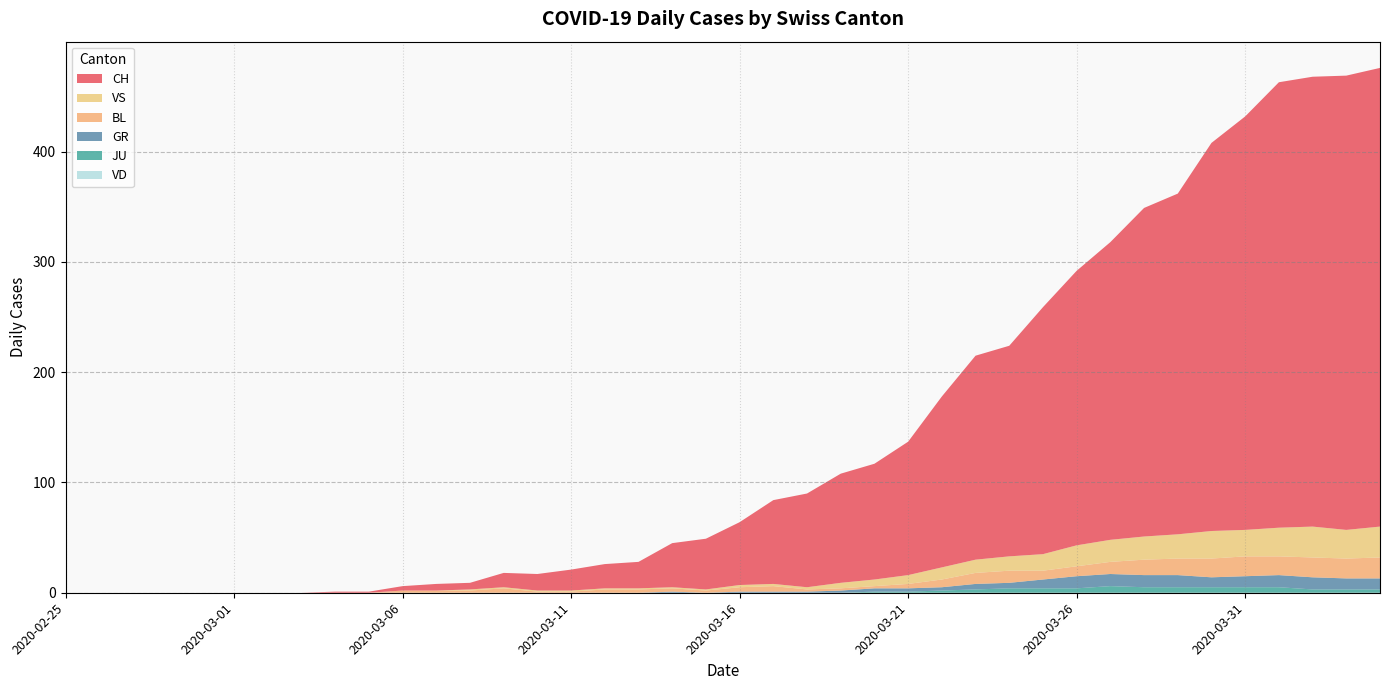

Reading right to left, transcribe all the data shown in this chart.

CH: 2020-04-04=416	2020-04-03=412	2020-04-02=408	2020-04-01=404	2020-03-31=375	2020-03-30=352	2020-03-29=309	2020-03-28=298	2020-03-27=270	2020-03-26=249	2020-03-25=224	2020-03-24=191	2020-03-23=185	2020-03-22=155	2020-03-21=121	2020-03-20=105	2020-03-19=99	2020-03-18=85	2020-03-17=76	2020-03-16=57	2020-03-15=46	2020-03-14=40	2020-03-13=24	2020-03-12=22	2020-03-11=19	2020-03-10=15	2020-03-09=13	2020-03-08=6	2020-03-07=6	2020-03-06=4	2020-03-05=1	2020-03-04=1	2020-03-03=0	2020-03-02=0	2020-03-01=0	2020-02-29=0	2020-02-28=0	2020-02-27=0	2020-02-26=0	2020-02-25=0
GR: 2020-04-04=10	2020-04-03=10	2020-04-02=11	2020-04-01=11	2020-03-31=10	2020-03-30=9	2020-03-29=11	2020-03-28=11	2020-03-27=11	2020-03-26=11	2020-03-25=8	2020-03-24=5	2020-03-23=5	2020-03-22=3	2020-03-21=3	2020-03-20=3	2020-03-19=2	2020-03-18=1	2020-03-17=1	2020-03-16=1	2020-03-15=0	2020-03-14=1	2020-03-13=0	2020-03-12=0	2020-03-11=0	2020-03-10=0	2020-03-09=0	2020-03-08=0	2020-03-07=0	2020-03-06=0	2020-03-05=0	2020-03-04=0	2020-03-03=0	2020-03-02=0	2020-03-01=0	2020-02-29=0	2020-02-28=0	2020-02-27=0	2020-02-26=0	2020-02-25=0
JU: 2020-04-04=3	2020-04-03=3	2020-04-02=3	2020-04-01=5	2020-03-31=5	2020-03-30=5	2020-03-29=5	2020-03-28=5	2020-03-27=6	2020-03-26=4	2020-03-25=4	2020-03-24=4	2020-03-23=3	2020-03-22=2	2020-03-21=1	2020-03-20=1	2020-03-19=0	2020-03-18=0	2020-03-17=0	2020-03-16=0	2020-03-15=0	2020-03-14=0	2020-03-13=0	2020-03-12=0	2020-03-11=0	2020-03-10=0	2020-03-09=0	2020-03-08=0	2020-03-07=0	2020-03-06=0	2020-03-05=0	2020-03-04=0	2020-03-03=0	2020-03-02=0	2020-03-01=0	2020-02-29=0	2020-02-28=0	2020-02-27=0	2020-02-26=0	2020-02-25=0
VS: 2020-04-04=28	2020-04-03=26	2020-04-02=28	2020-04-01=26	2020-03-31=24	2020-03-30=25	2020-03-29=22	2020-03-28=21	2020-03-27=20	2020-03-26=19	2020-03-25=15	2020-03-24=13	2020-03-23=12	2020-03-22=11	2020-03-21=8	2020-03-20=6	2020-03-19=5	2020-03-18=2	2020-03-17=2	2020-03-16=2	2020-03-15=1	2020-03-14=1	2020-03-13=1	2020-03-12=1	2020-03-11=1	2020-03-10=1	2020-03-09=1	2020-03-08=1	2020-03-07=0	2020-03-06=0	2020-03-05=0	2020-03-04=0	2020-03-03=0	2020-03-02=0	2020-03-01=0	2020-02-29=0	2020-02-28=0	2020-02-27=0	2020-02-26=0	2020-02-25=0
BL: 2020-04-04=19	2020-04-03=18	2020-04-02=18	2020-04-01=17	2020-03-31=18	2020-03-30=17	2020-03-29=15	2020-03-28=14	2020-03-27=11	2020-03-26=9	2020-03-25=8	2020-03-24=11	2020-03-23=10	2020-03-22=7	2020-03-21=4	2020-03-20=2	2020-03-19=2	2020-03-18=2	2020-03-17=5	2020-03-16=4	2020-03-15=2	2020-03-14=3	2020-03-13=3	2020-03-12=3	2020-03-11=1	2020-03-10=1	2020-03-09=4	2020-03-08=2	2020-03-07=2	2020-03-06=2	2020-03-05=0	2020-03-04=0	2020-03-03=0	2020-03-02=0	2020-03-01=0	2020-02-29=0	2020-02-28=0	2020-02-27=0	2020-02-26=0	2020-02-25=0
VD: 2020-04-04=0	2020-04-03=0	2020-04-02=0	2020-04-01=0	2020-03-31=0	2020-03-30=0	2020-03-29=0	2020-03-28=0	2020-03-27=0	2020-03-26=0	2020-03-25=0	2020-03-24=0	2020-03-23=0	2020-03-22=0	2020-03-21=0	2020-03-20=0	2020-03-19=0	2020-03-18=0	2020-03-17=0	2020-03-16=0	2020-03-15=0	2020-03-14=0	2020-03-13=0	2020-03-12=0	2020-03-11=0	2020-03-10=0	2020-03-09=0	2020-03-08=0	2020-03-07=0	2020-03-06=0	2020-03-05=0	2020-03-04=0	2020-03-03=0	2020-03-02=0	2020-03-01=0	2020-02-29=0	2020-02-28=0	2020-02-27=0	2020-02-26=0	2020-02-25=0